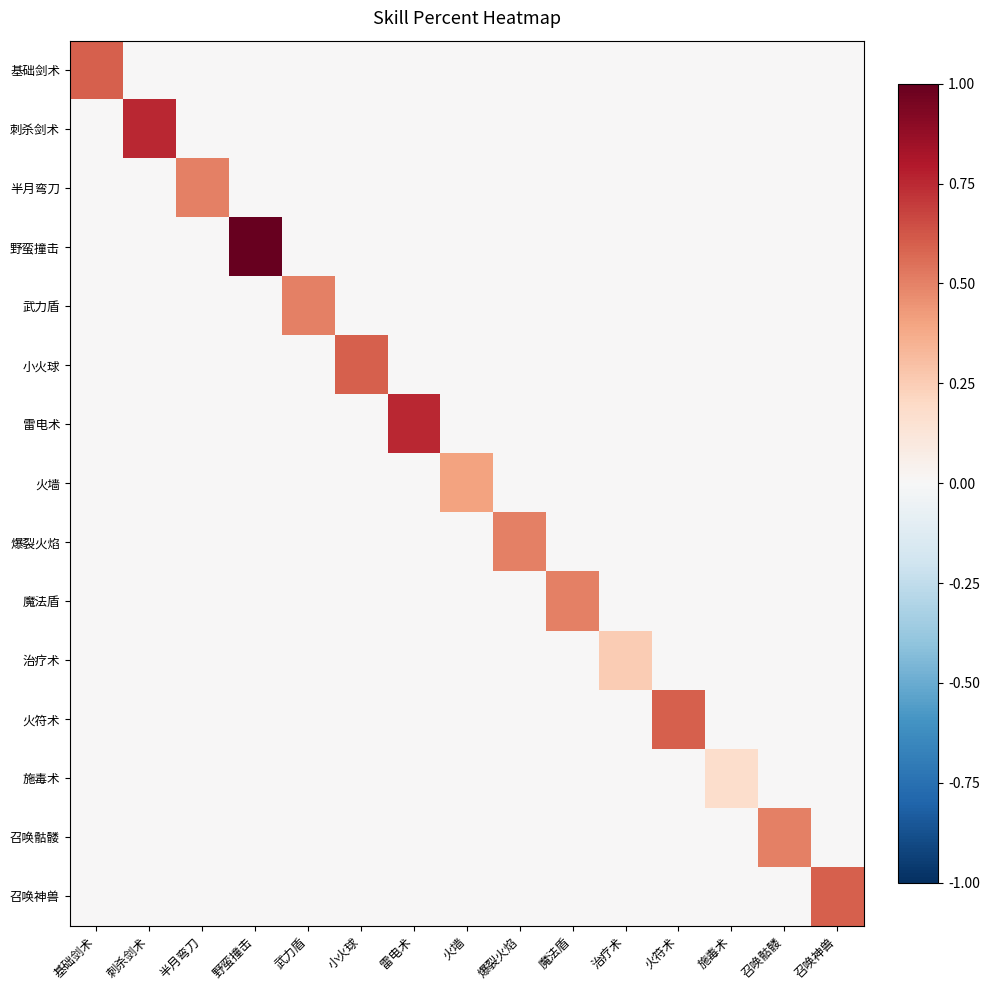

Between 治疗术 and 野蛮撞击, which is larger?

治疗术